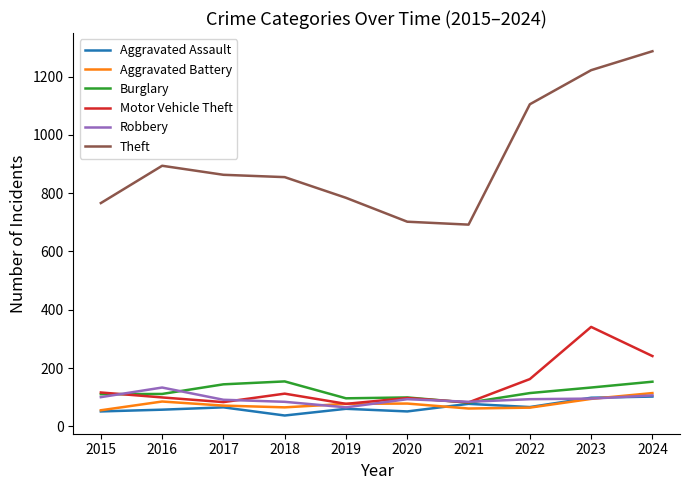

True or false: Robbery has a value of 93 at 2020.

True